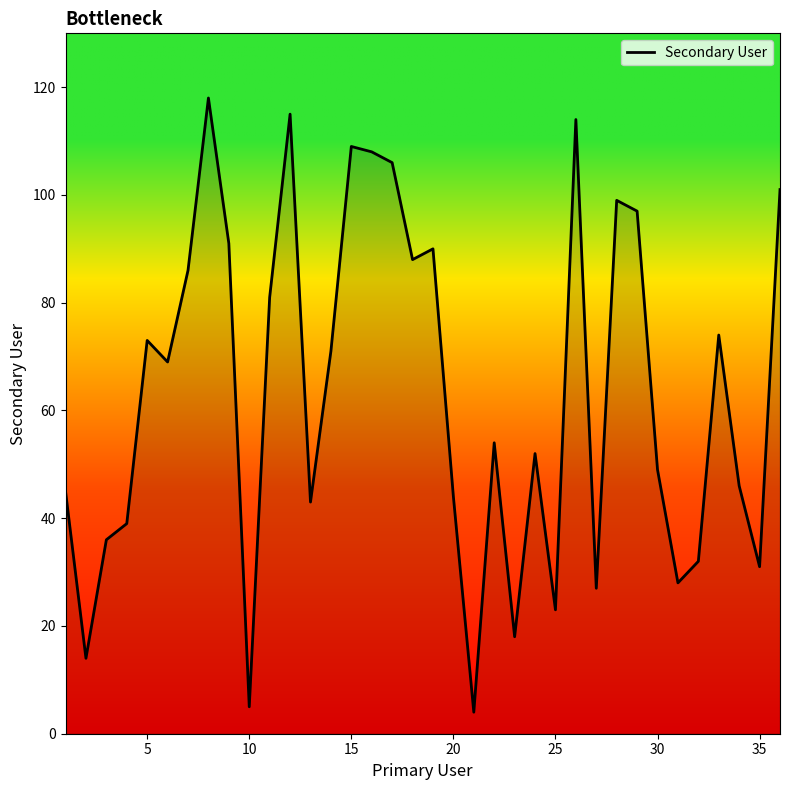

What is the greatest value displayed?

118